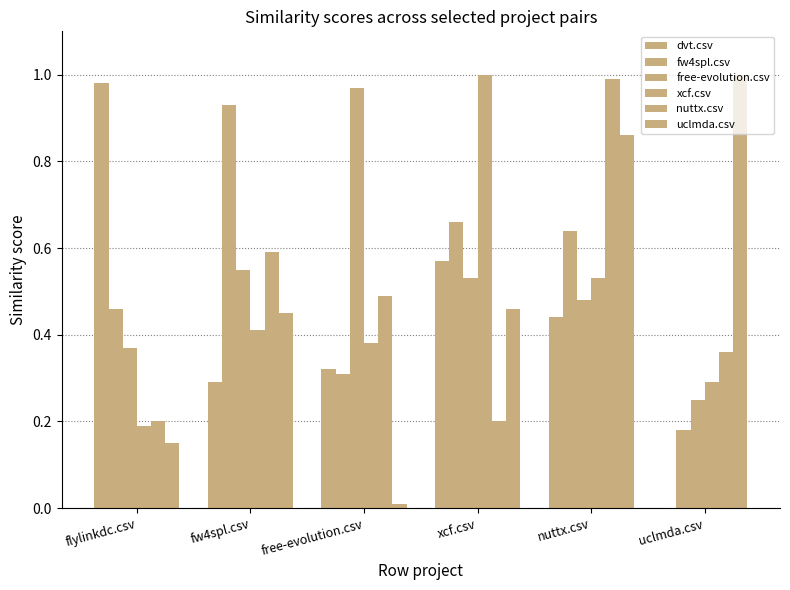

What position from the right is uclmda.csv?

1